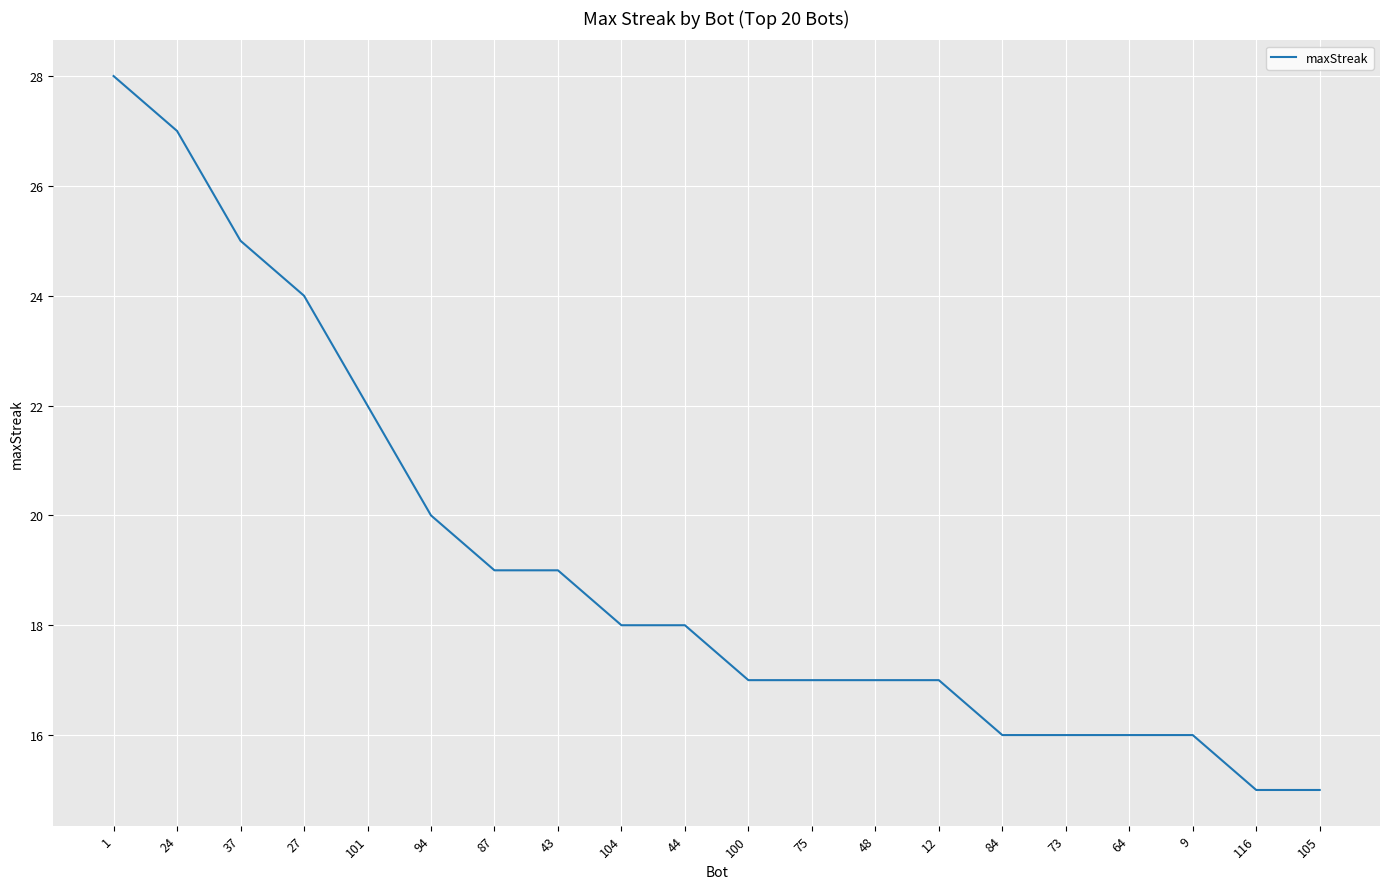

What position from the left is 100?

11